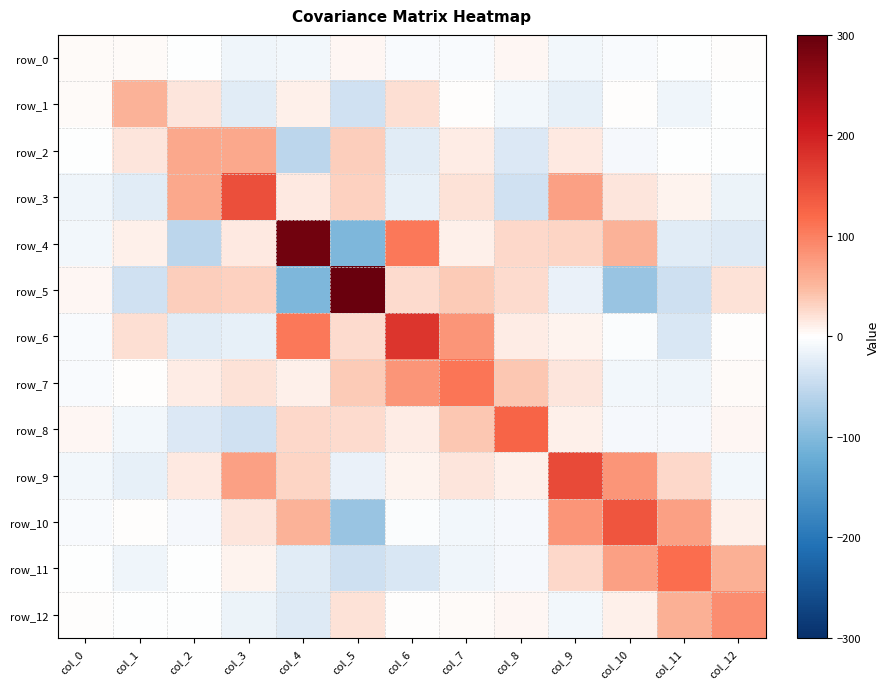

What is the average value of the row_11 series?

11.1